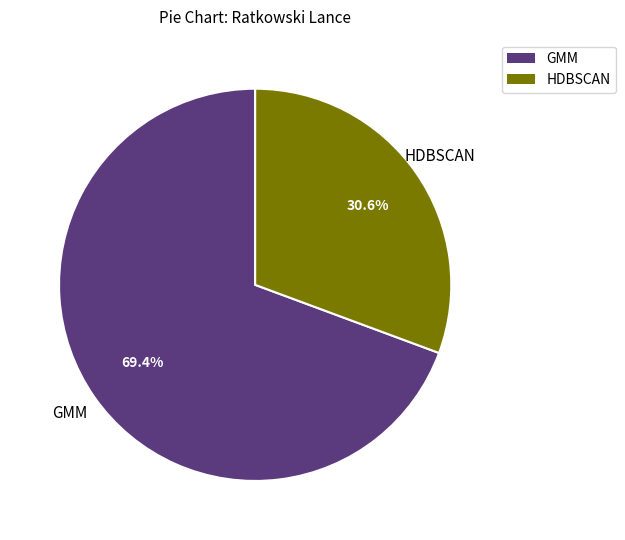

Is there any slice that represents more than half of the pie?

Yes